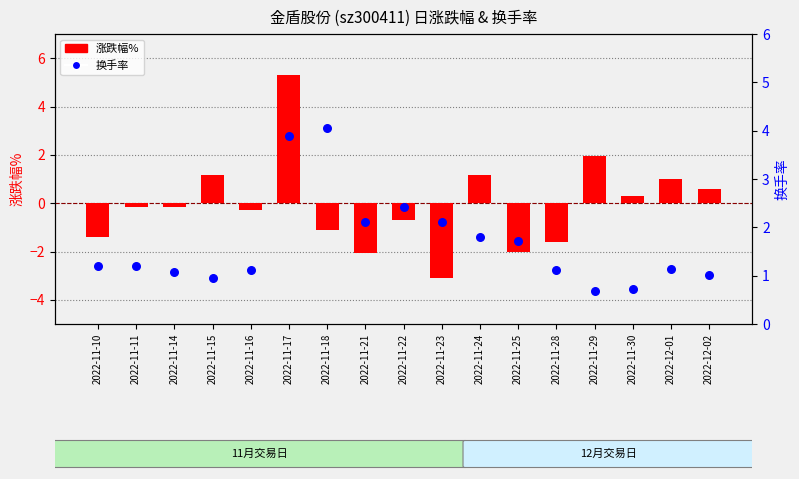

At which category is the sum across all series the highest?

2022-11-17